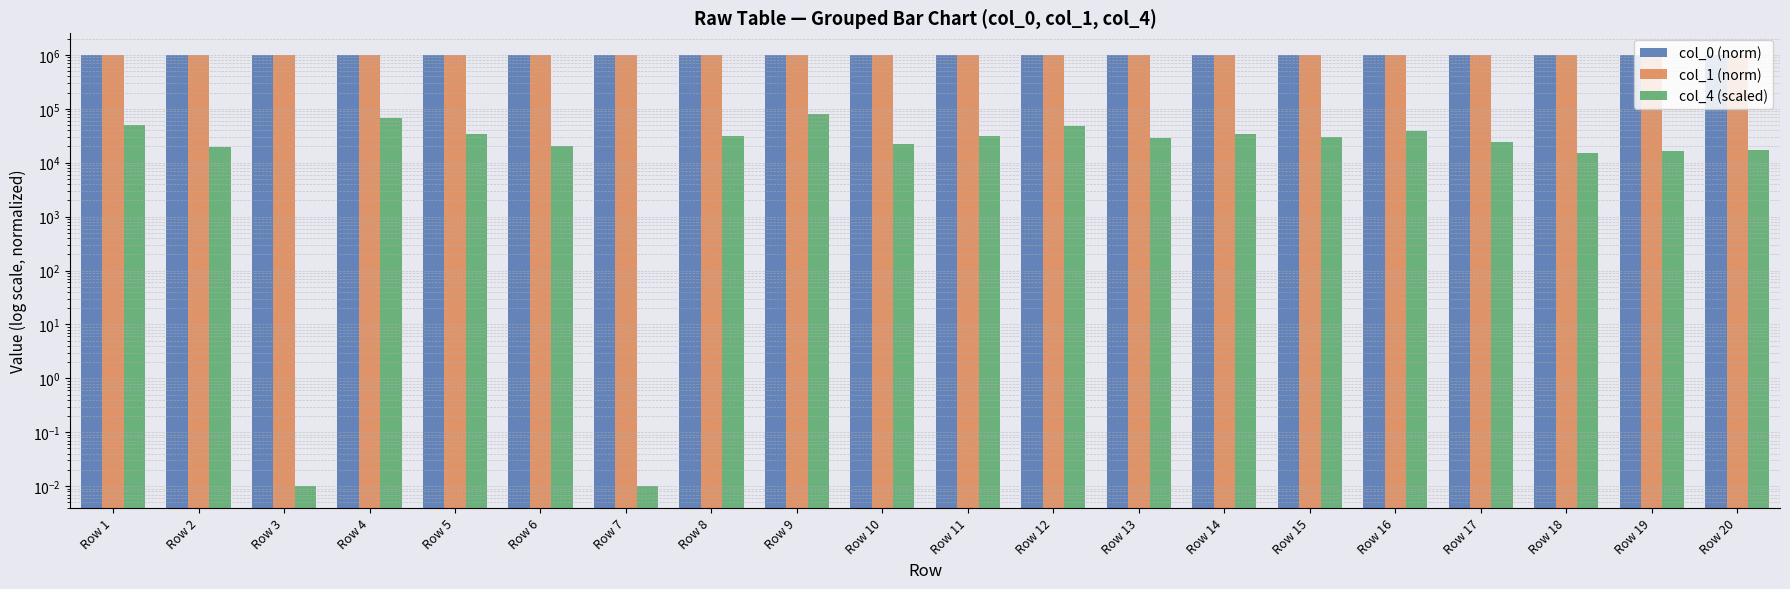

Reading left to right, transcribe all the data shown in this chart.

col_0 (norm): 999131.7	999518.9	1000000.0	997905.9	999810.9	999295.4	997696.7	999835.5	998688.7	999565.6	999660.6	999641.7	998655.8	999563.3	998083.7	996362.8	999097.1	999327.4	998912.1	998699.5
col_1 (norm): 992804.9	992241.4	984374.6	997177.0	987915.0	992323.6	1000000.0	985628.5	996144.9	991119.8	989748.3	987941.3	992951.9	990404.7	994899.9	997778.5	990526.2	988531.8	991913.0	991940.1
col_4 (scaled): 50797.4	19435.6	0.0	67738.7	33960.7	20417.5	0.0	30867.4	81198.8	22104.1	31161.0	47364.5	28573.1	34221.1	30068.4	38199.0	24112.0	14960.7	16720.0	17510.1